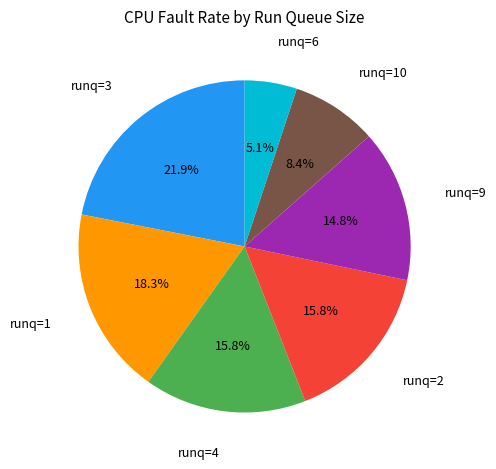

How many segments does this pie chart have?

7